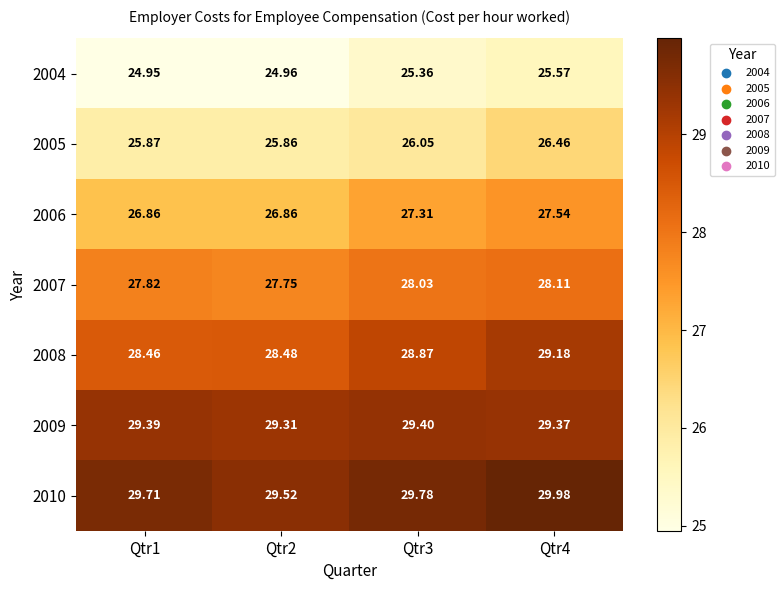

What is the total value across all series at Qtr1?

193.1